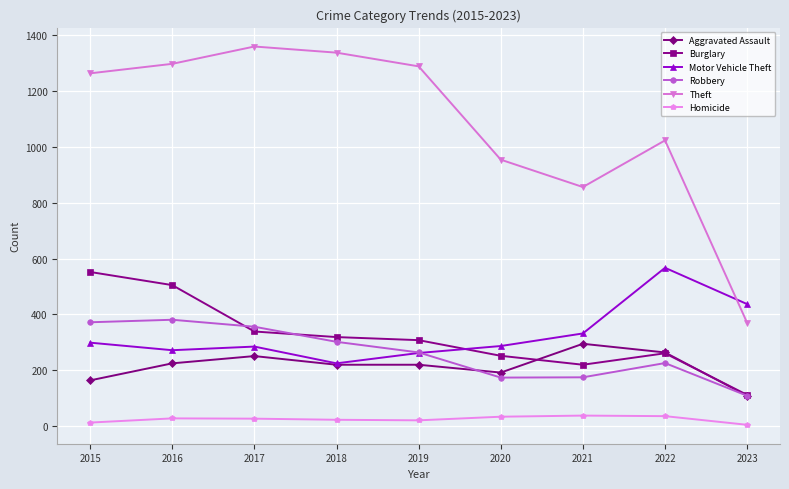

What is the lowest value of the Aggravated Assault series?

109